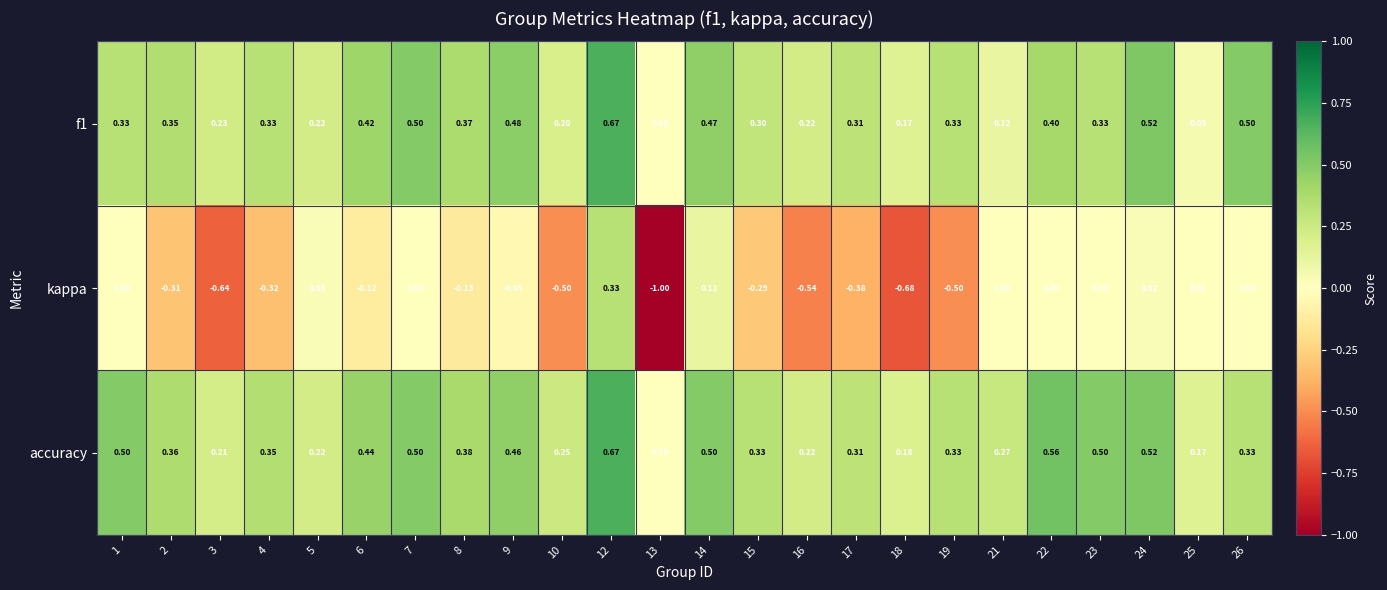

Which series has the largest total across all categories?

accuracy